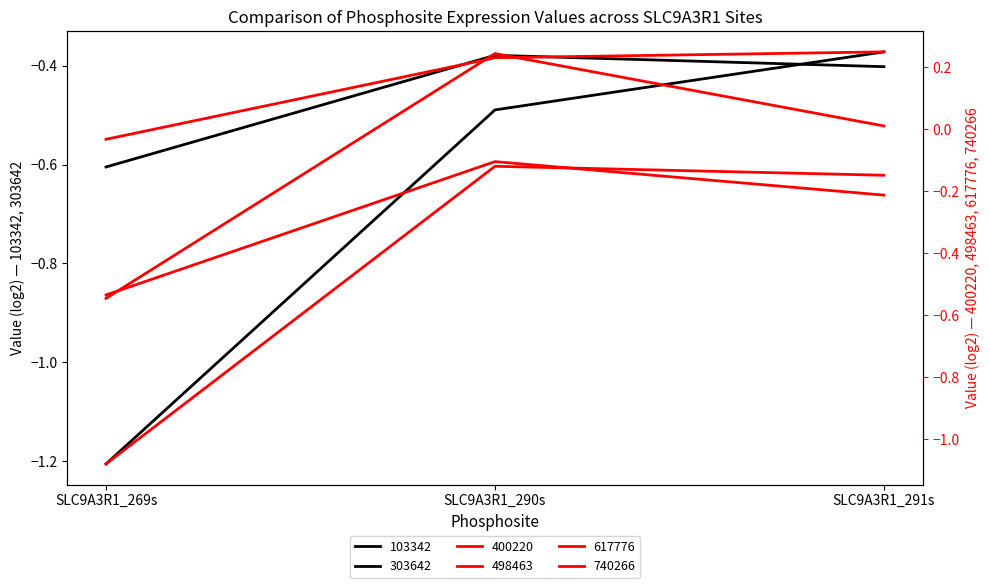

What is the spread (max minus min) of values at SLC9A3R1_290s?

0.7